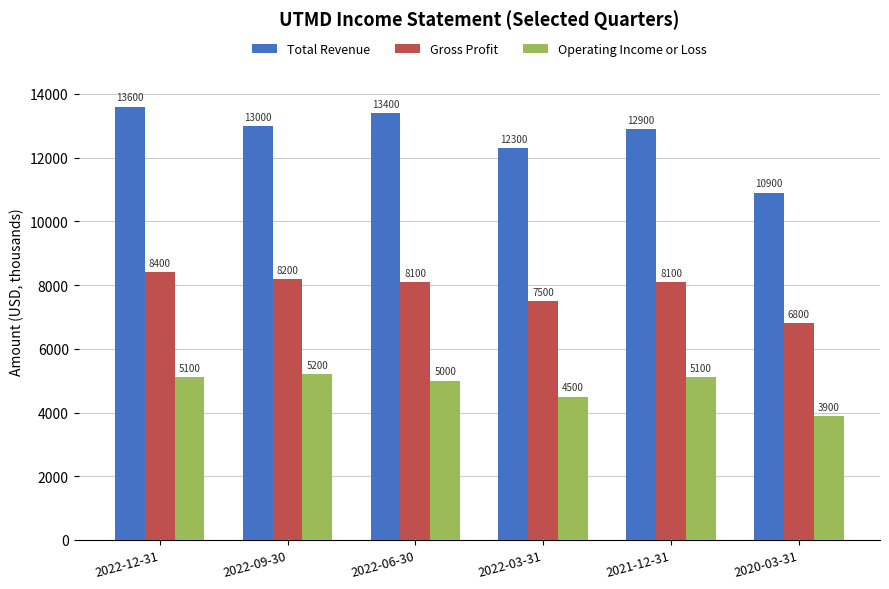

The value of Operating Income or Loss at 2022-12-31 is 1984. True or false?

False